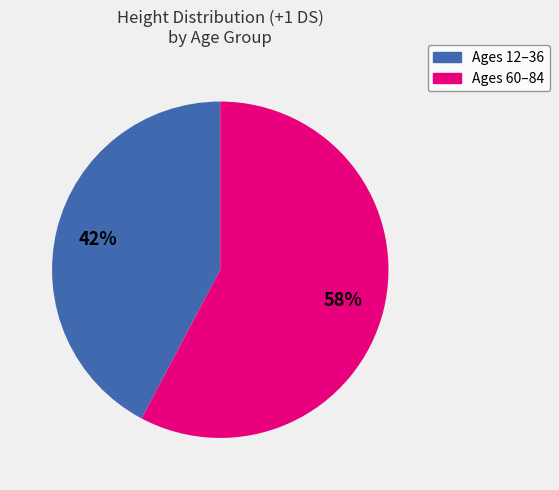

Is there a majority slice in this chart?

Yes